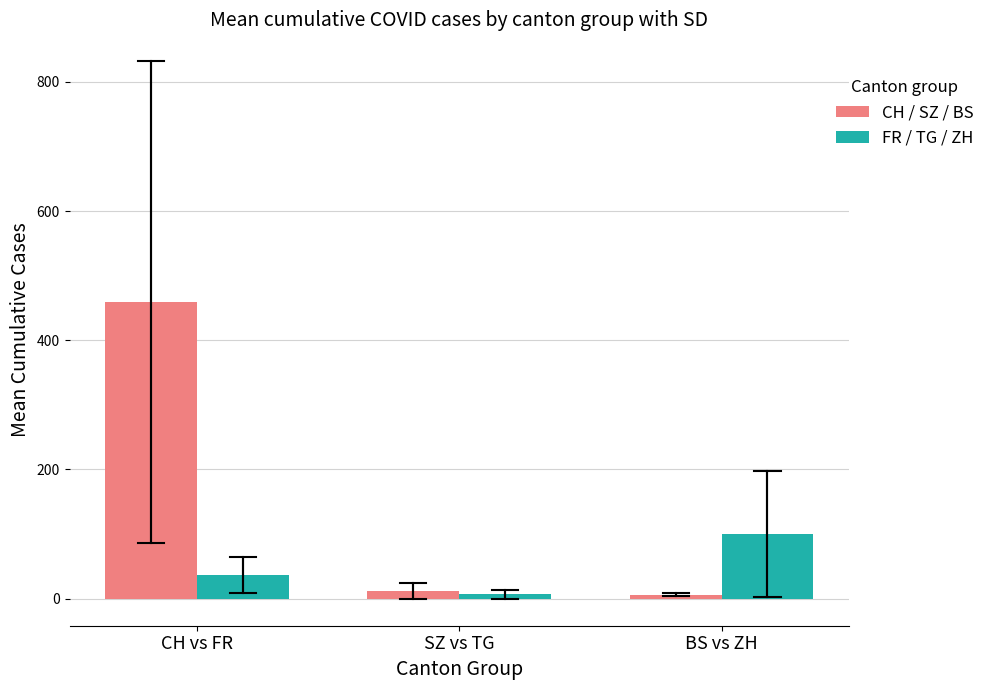

Which series changed the most between CH vs FR and SZ vs TG?

CH / SZ / BS